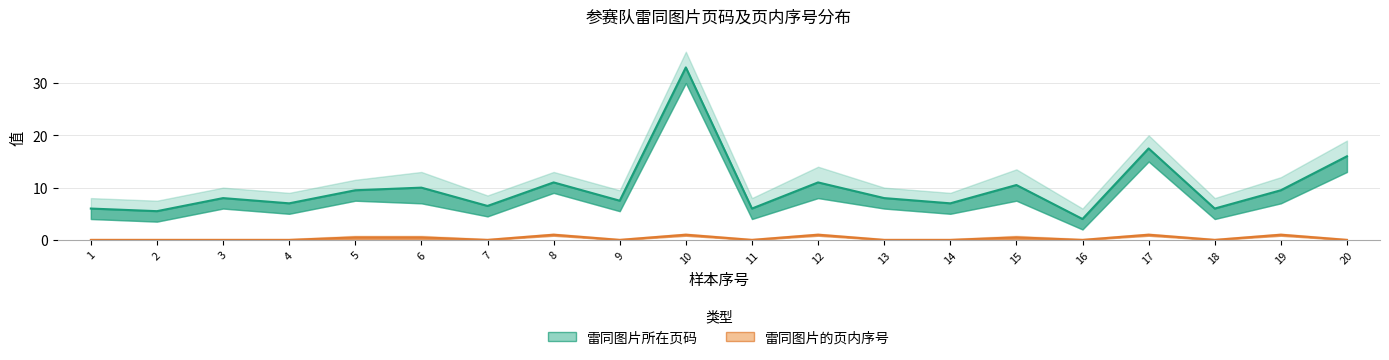

Where is 序号_mean nearest to the value 0?

1